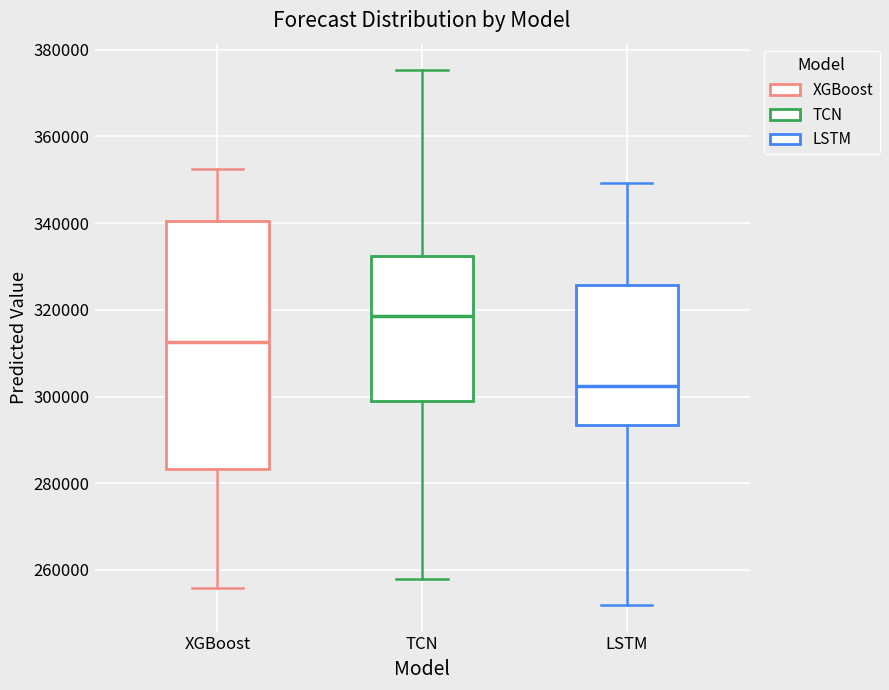

Which box is the tallest, from its lower edge to its upper edge?

XGBoost